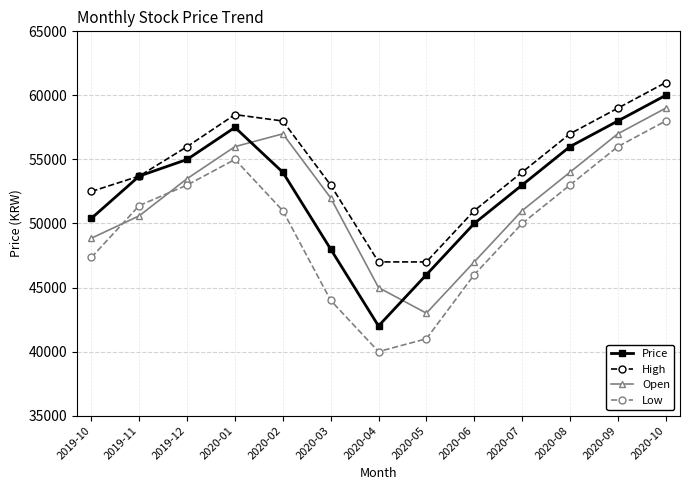

Is it true that Open equals 43000 at 2020-05?

True